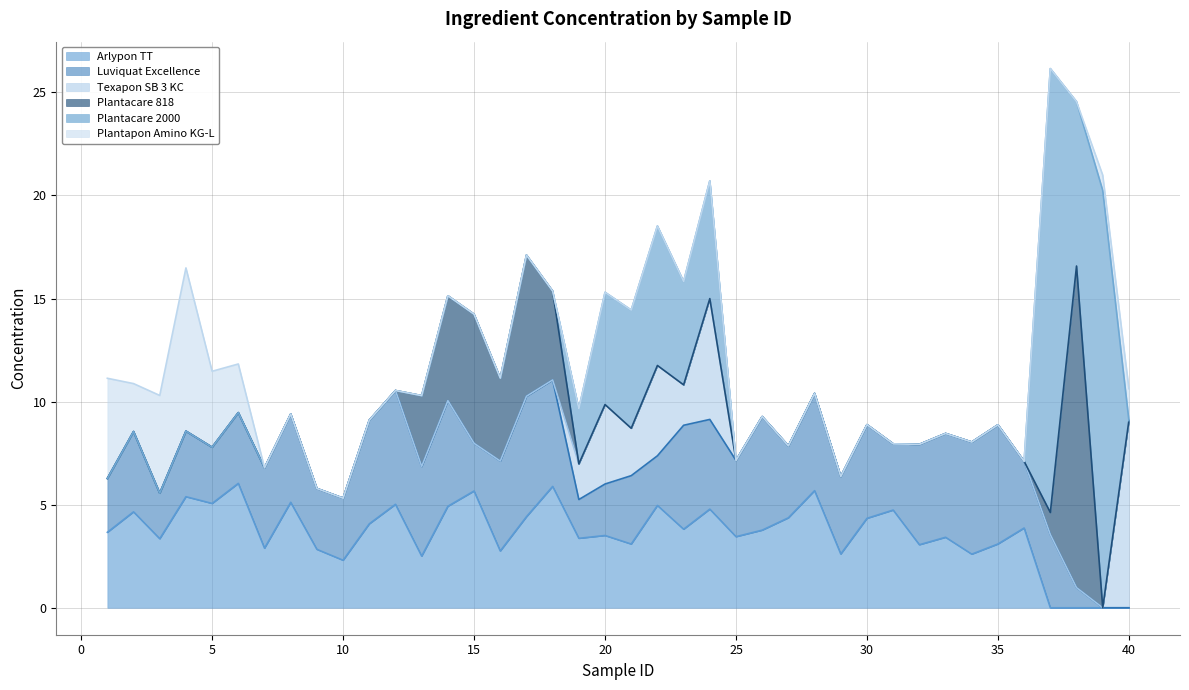

How many times do Plantacare 818 and Texapon SB 3 KC cross each other?

1